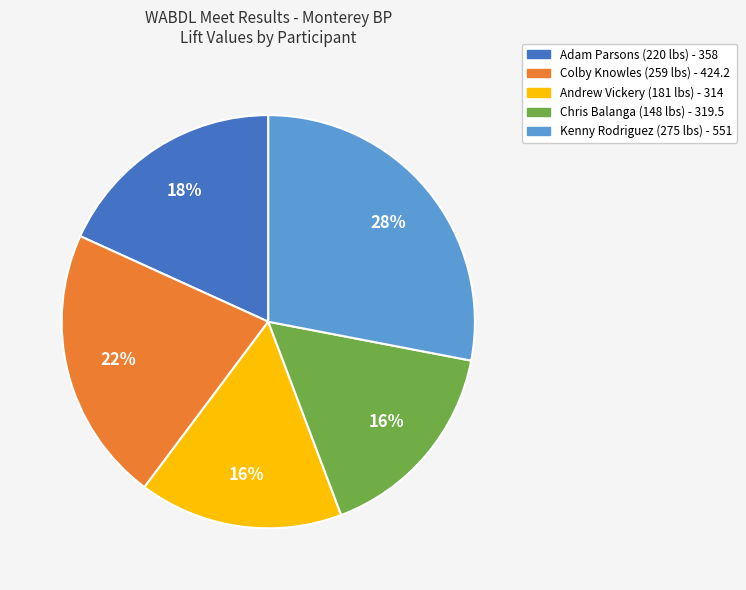

Which slice is the largest?

Kenny Rodriguez